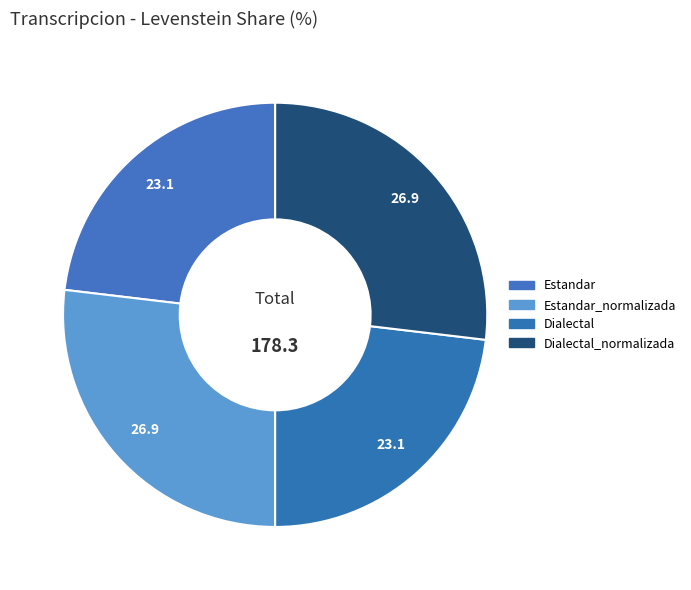

Rank the categories by value from lowest to highest.

Estandar, Dialectal, Estandar_normalizada, Dialectal_normalizada